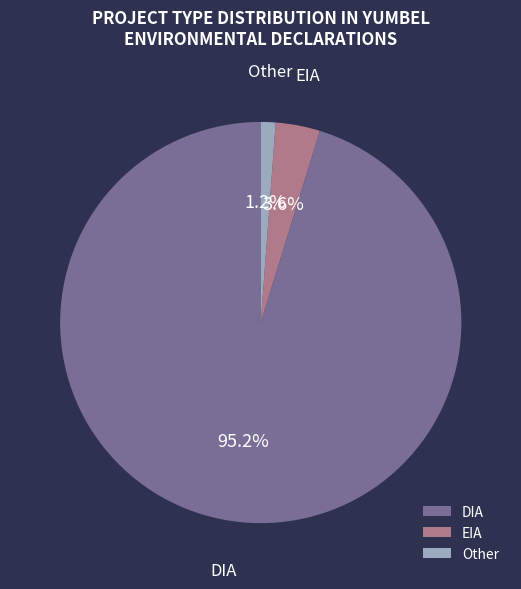

Count the number of slices in the pie.

3